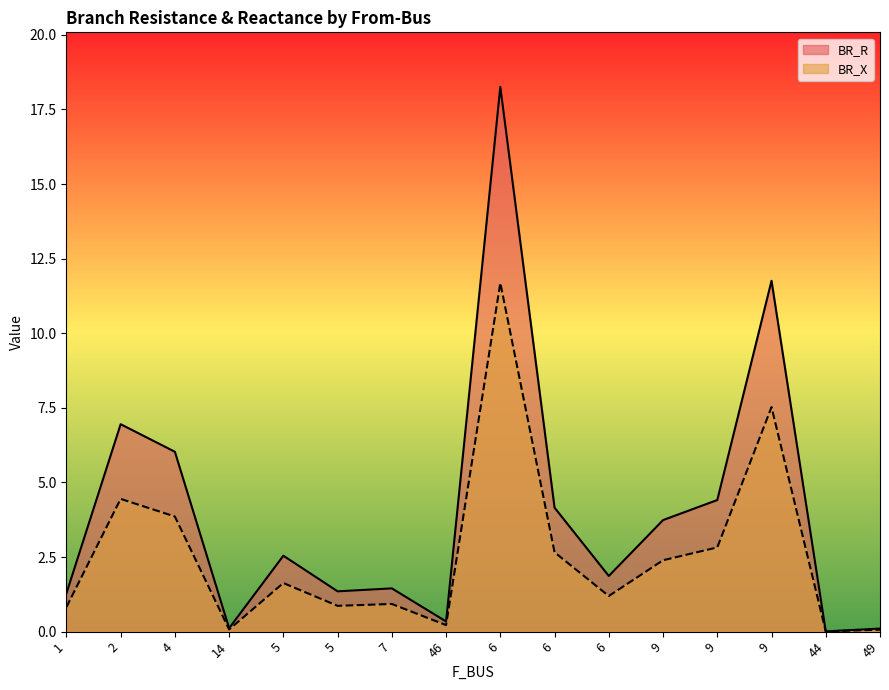

What is the label of the 14th point from the left?

9